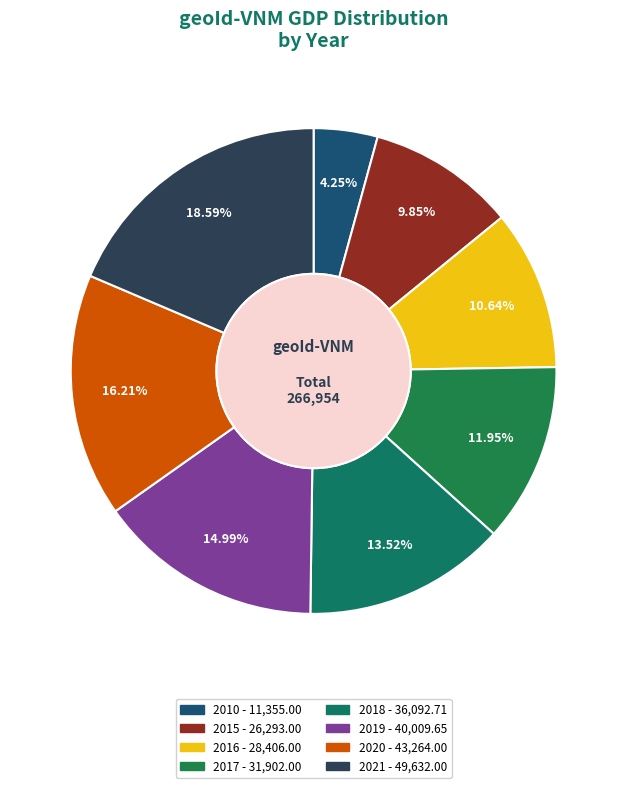

Is it true that 2020 is 5% of the pie?

False